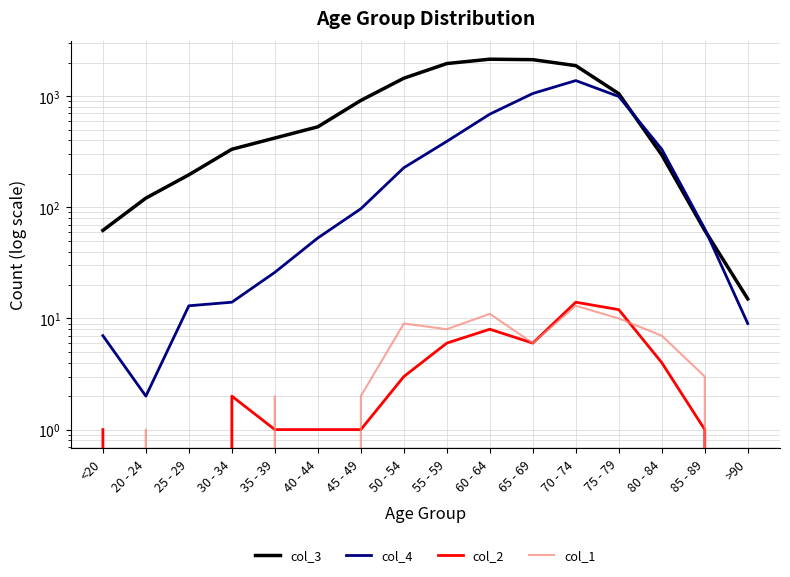

Reading right to left, extract all data points from this chart.

col_3: >90=15	85 - 89=62	80 - 84=296	75 - 79=1053	70 - 74=1882	65 - 69=2130	60 - 64=2151	55 - 59=1965	50 - 54=1450	45 - 49=915	40 - 44=530	35 - 39=420	30 - 34=333	25 - 29=196	20 - 24=121	<20=62
col_4: >90=9	85 - 89=64	80 - 84=333	75 - 79=993	70 - 74=1381	65 - 69=1057	60 - 64=689	55 - 59=392	50 - 54=227	45 - 49=97	40 - 44=53	35 - 39=26	30 - 34=14	25 - 29=13	20 - 24=2	<20=7
col_2: >90=0	85 - 89=1	80 - 84=4	75 - 79=12	70 - 74=14	65 - 69=6	60 - 64=8	55 - 59=6	50 - 54=3	45 - 49=1	40 - 44=1	35 - 39=1	30 - 34=2	25 - 29=0	20 - 24=0	<20=1
col_1: >90=0	85 - 89=3	80 - 84=7	75 - 79=10	70 - 74=13	65 - 69=6	60 - 64=11	55 - 59=8	50 - 54=9	45 - 49=2	40 - 44=0	35 - 39=2	30 - 34=0	25 - 29=0	20 - 24=1	<20=0